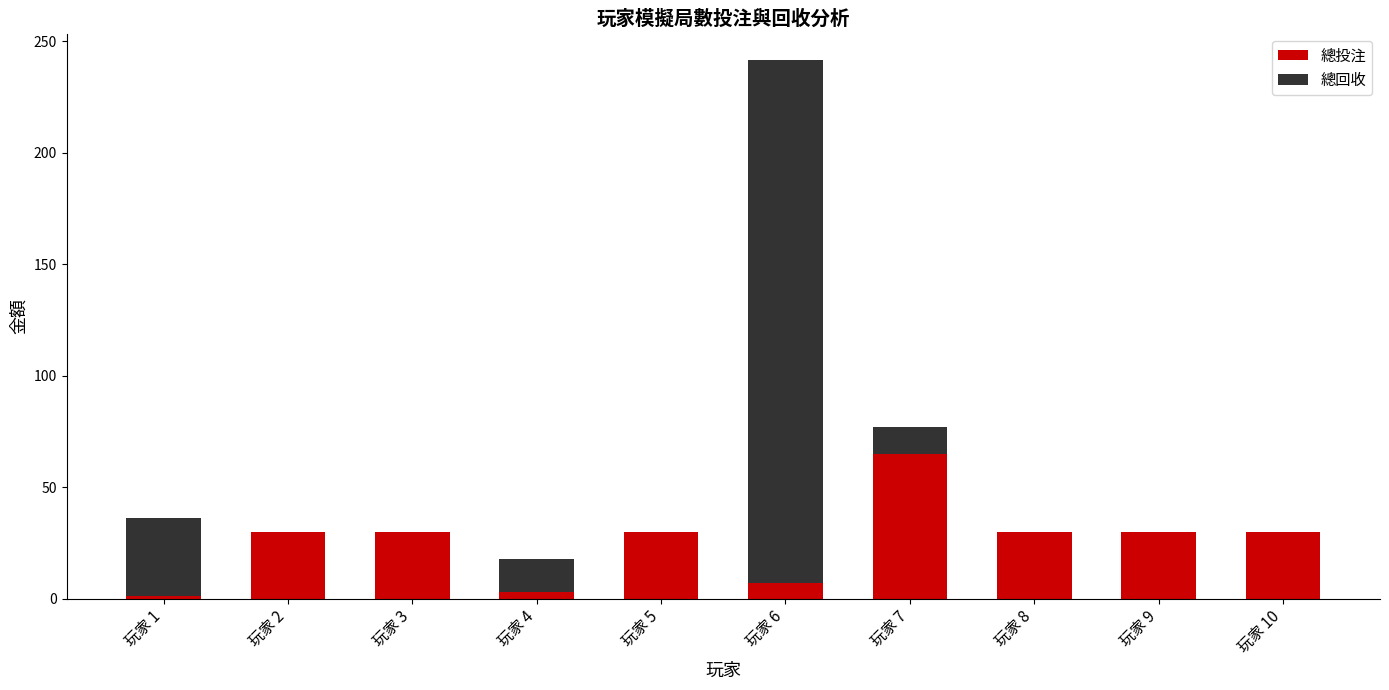

At which category is the sum across all series the highest?

玩家 6